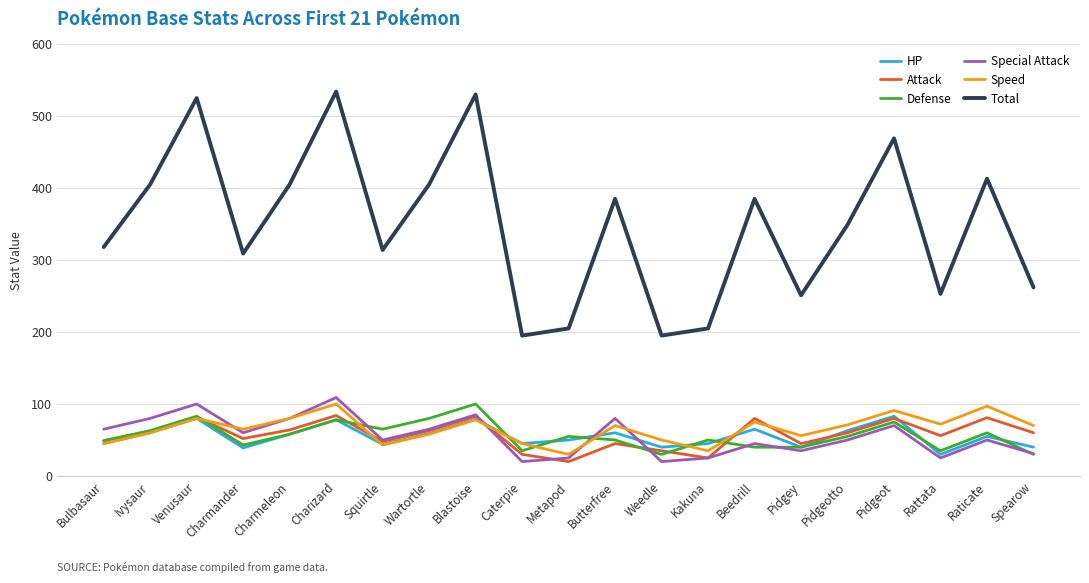

True or false: Total and Defense intersect in this chart.

False